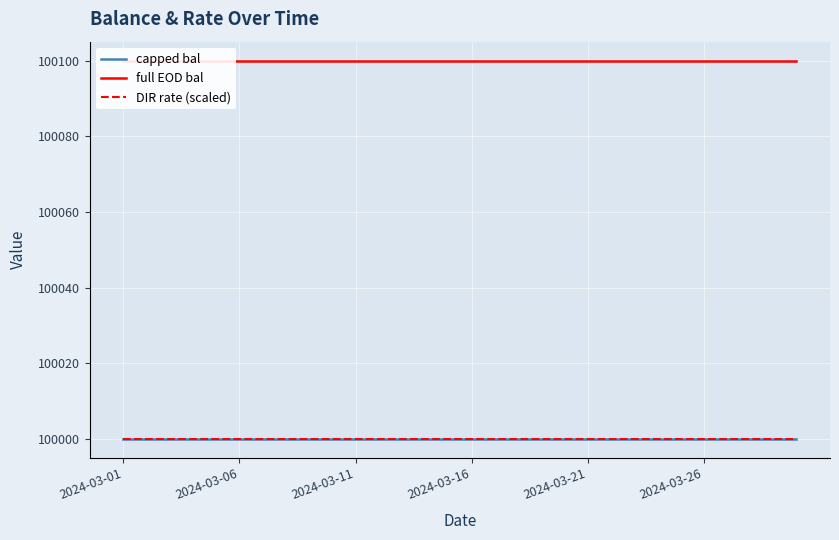

True or false: capped bal has a value of 100000 at 2024-03-21.

True